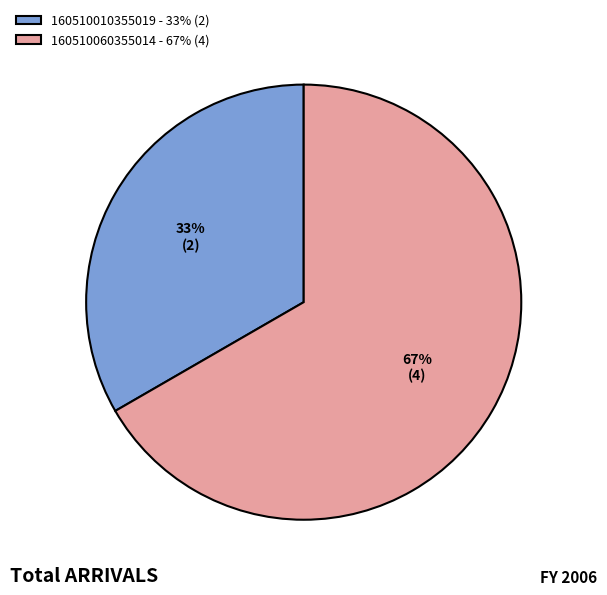

Which slice represents more than half of the pie?

160510060355014